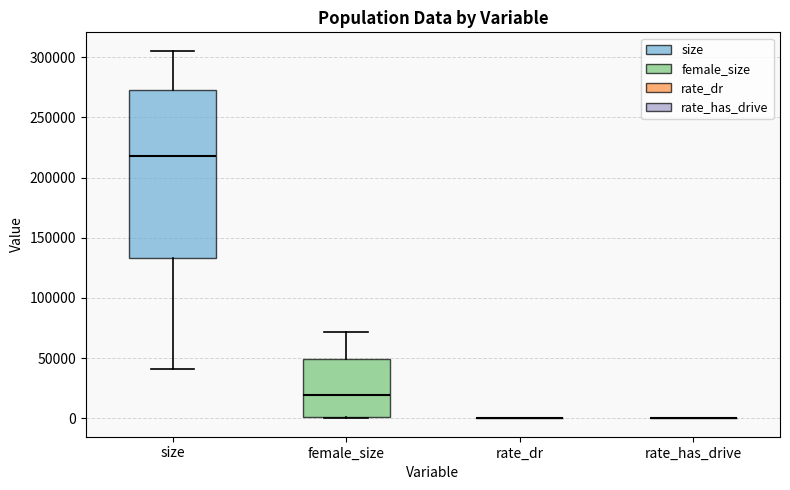

Reading left to right, read every box against the y-axis: the position of its median line, the range the box covers, and the ends of its whiskers. The values are not printed on the chart, so give them approximately, as read against the axis.

size: median 220000, box 135000 to 275000, whiskers 40000 to 305000
female_size: median 20000, box 0 to 50000, whiskers 0 to 70000
rate_dr: box collapsed to a line at 0, whiskers 0 to 0
rate_has_drive: box collapsed to a line at 0, whiskers 0 to 0